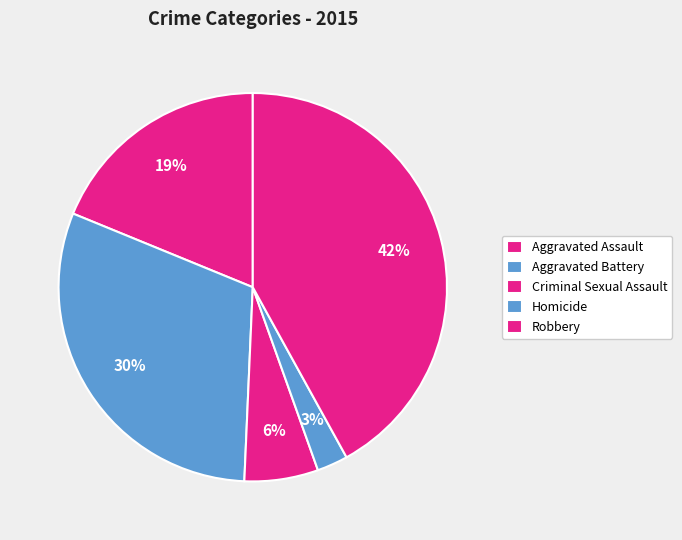

Is there any slice that represents more than half of the pie?

No